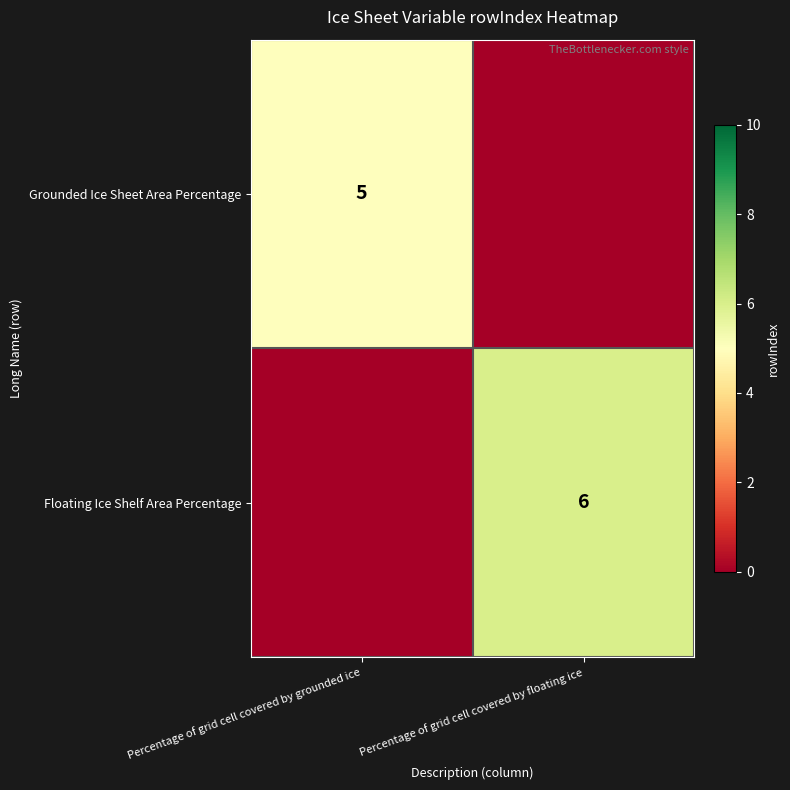

Which category has the highest value across all series?

Percentage of grid cell covered by floating ice